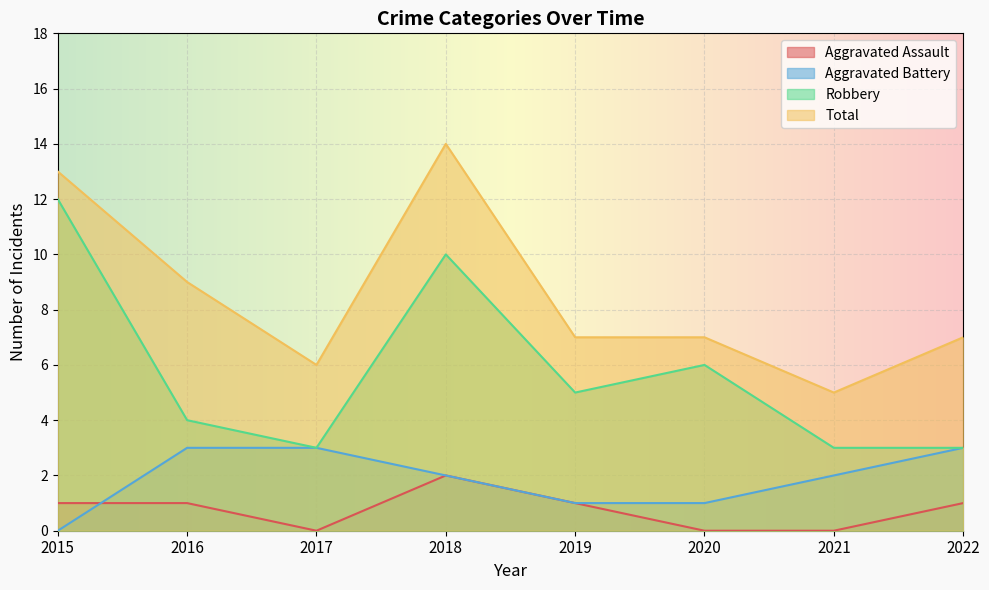

What is the spread (max minus min) of values at 2021?

5